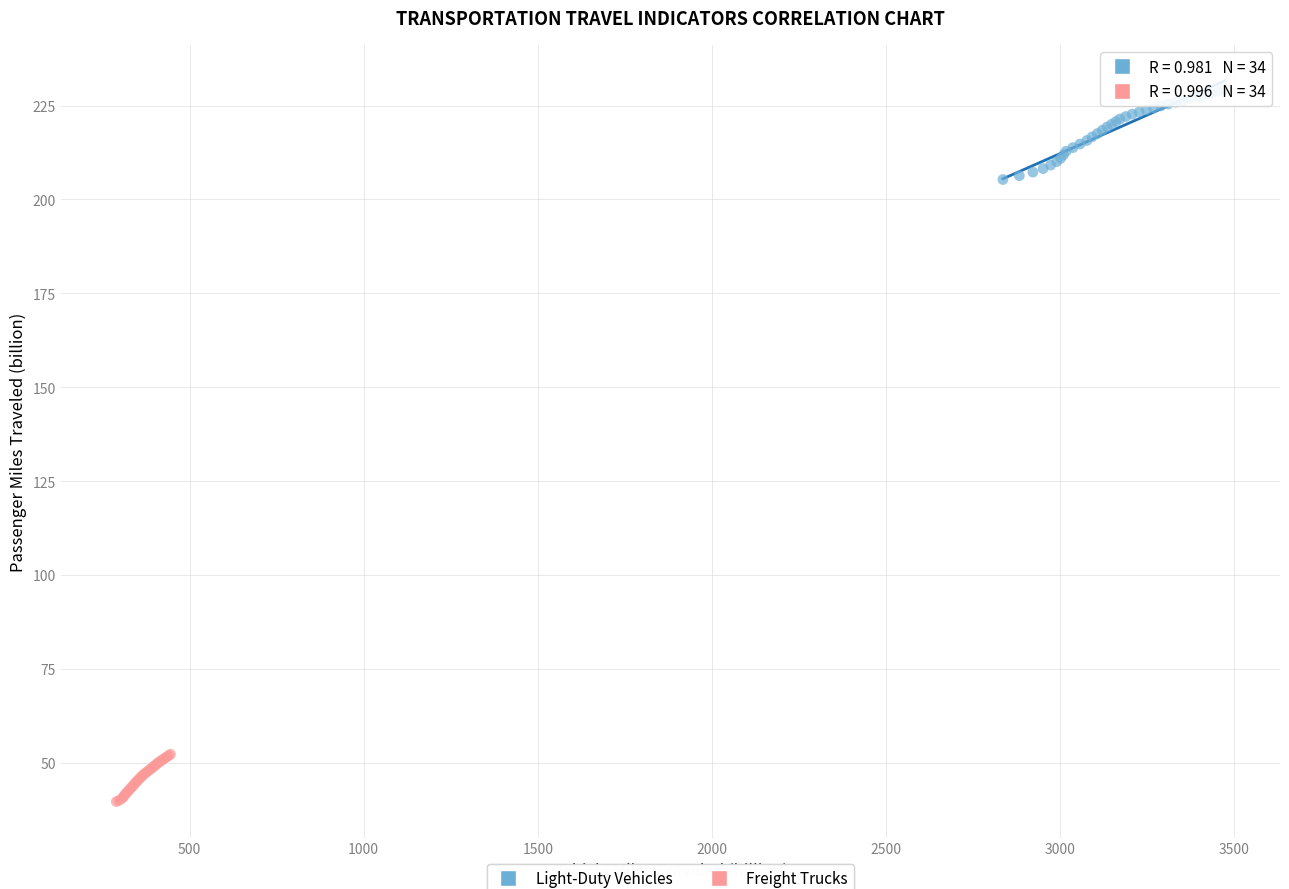

Which series has the widest spread of Y values?

Light-Duty Vehicles